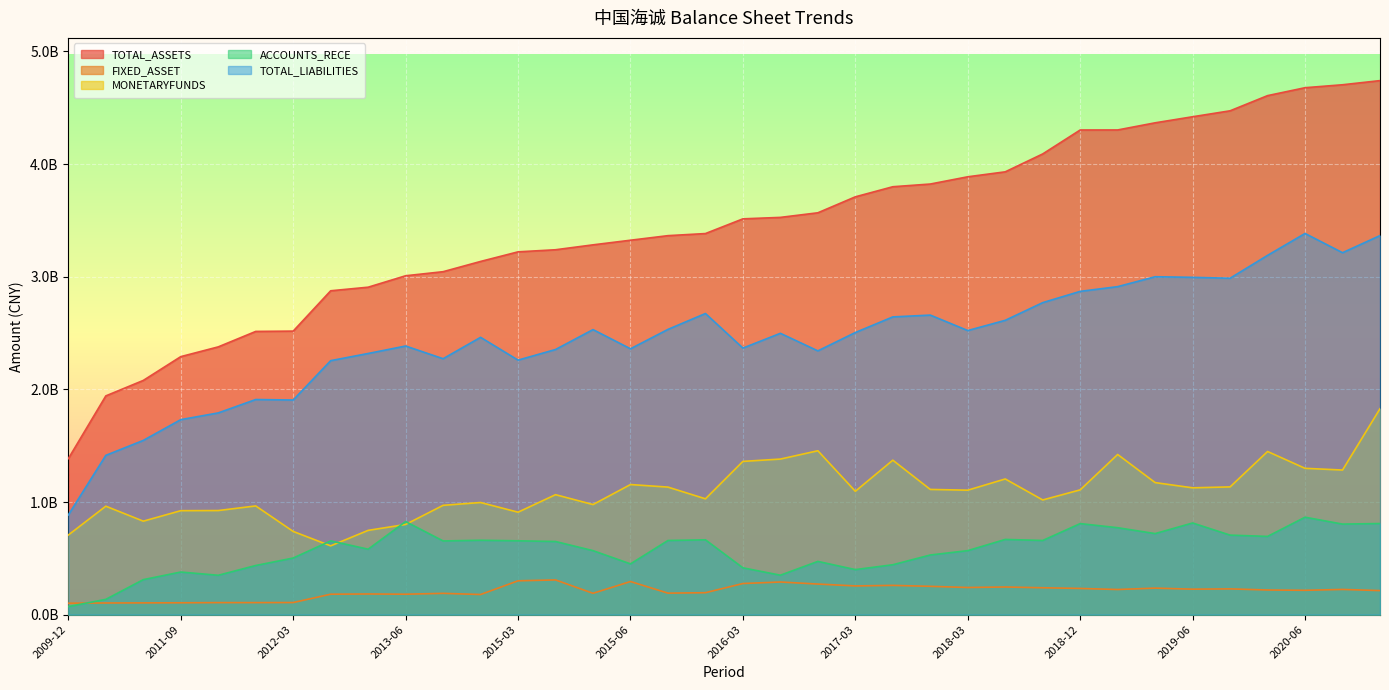

What is the approximate value of FIXED_ASSET at 2013-09?

178842098.7